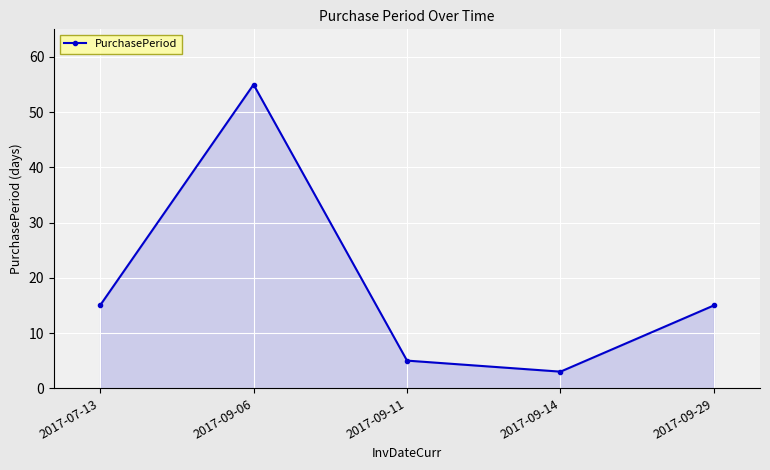

Which has a higher value, 2017-09-06 or 2017-07-13?

2017-09-06